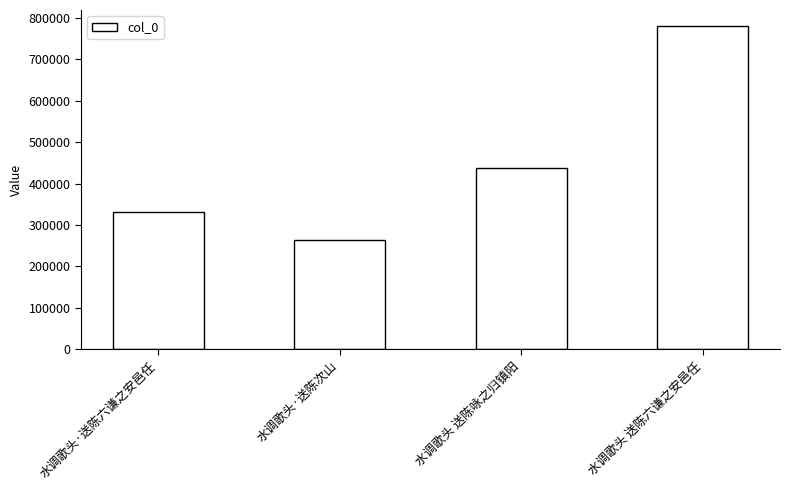

What is the change in value from 水调歌头 送陈咏之归镇阳 to 水调歌头 送陈六谦之安邑任?

+342974